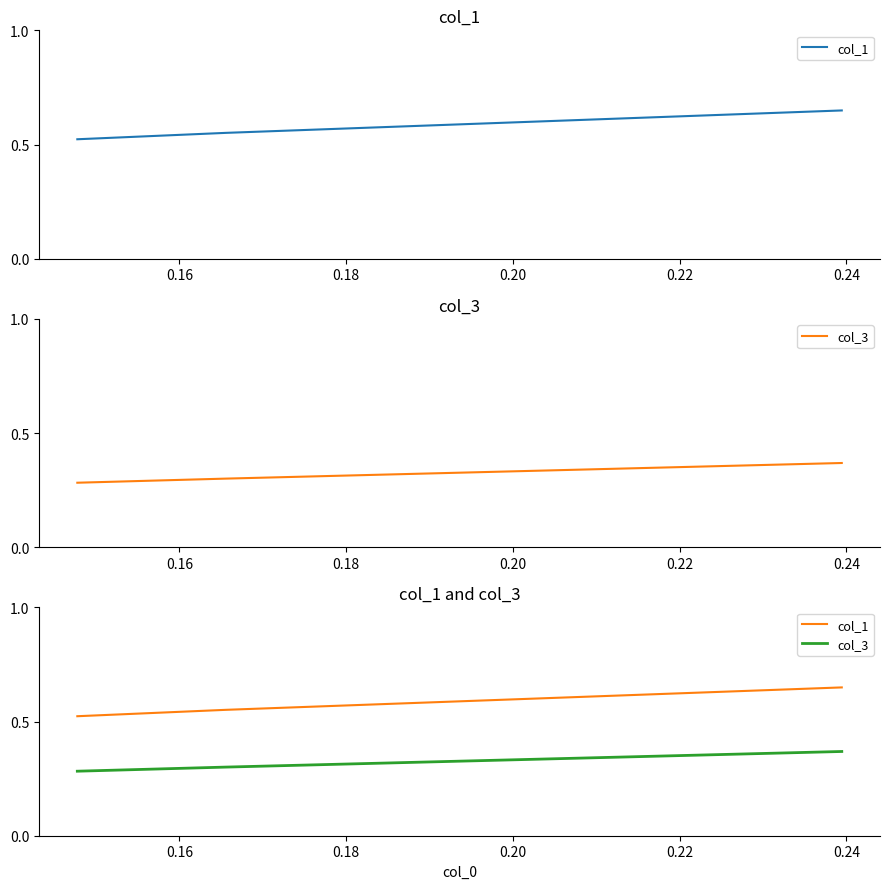

Which series has the widest spread of values?

col_1